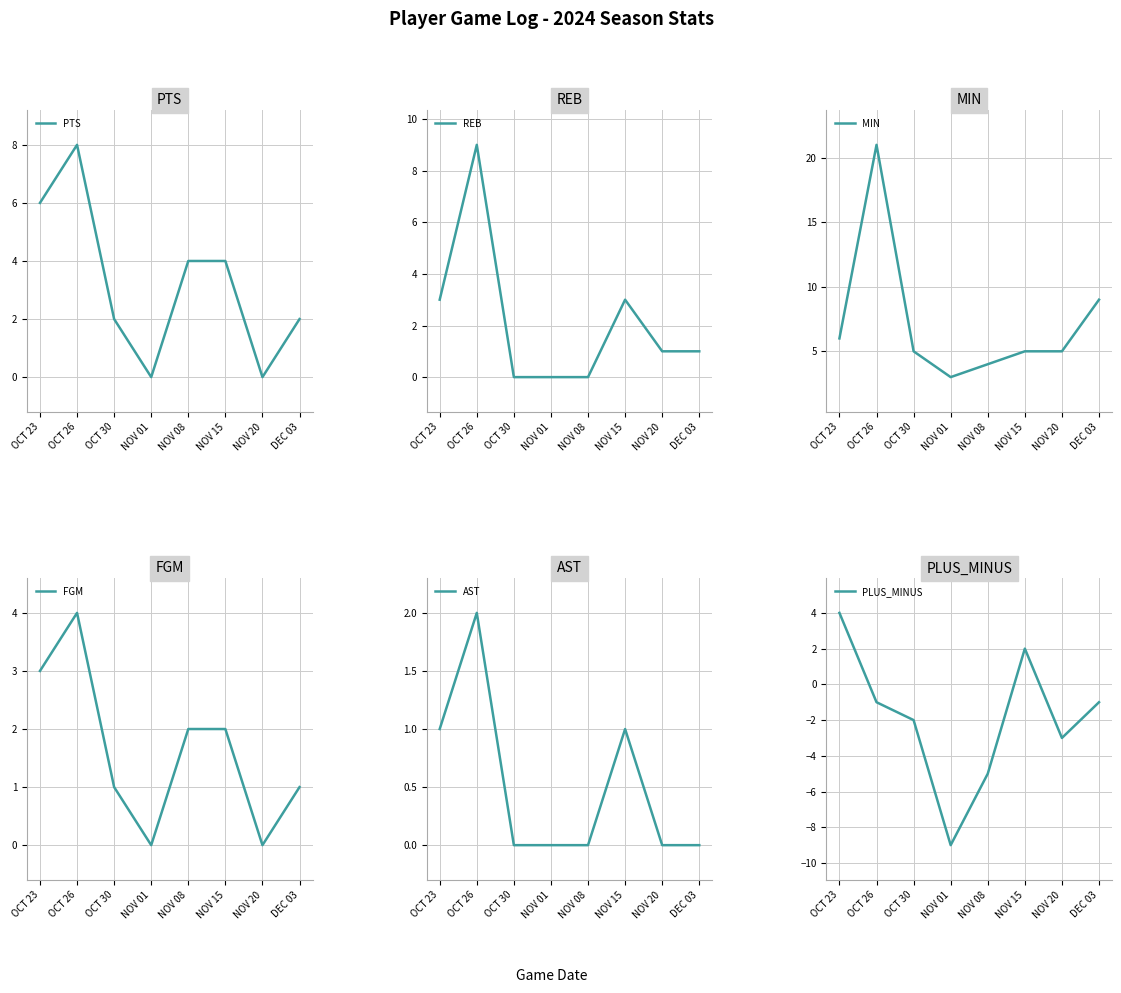

How many lines are shown in the chart?

6